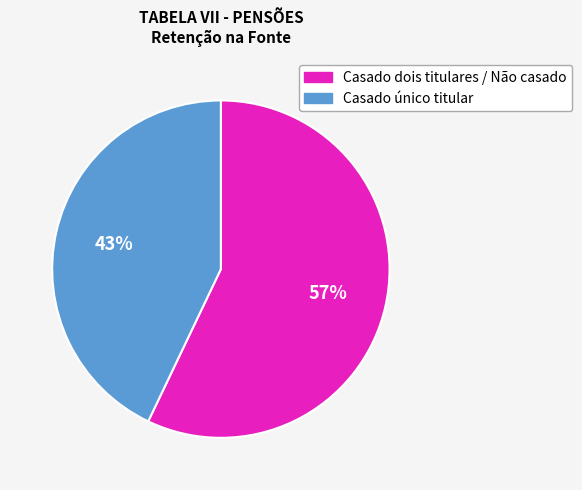

To the nearest percent, what portion does Casado único titular represent?

43%